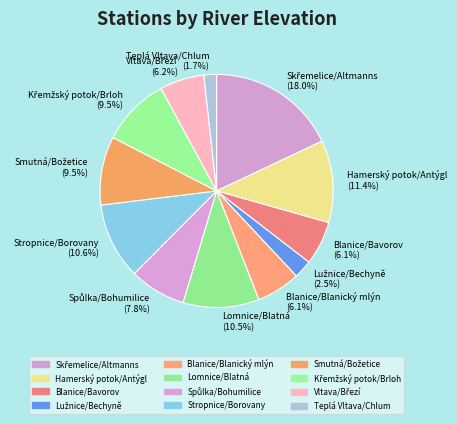

What portion of the pie excludes Blanice/Bavorov (6.1%)?

93.9%